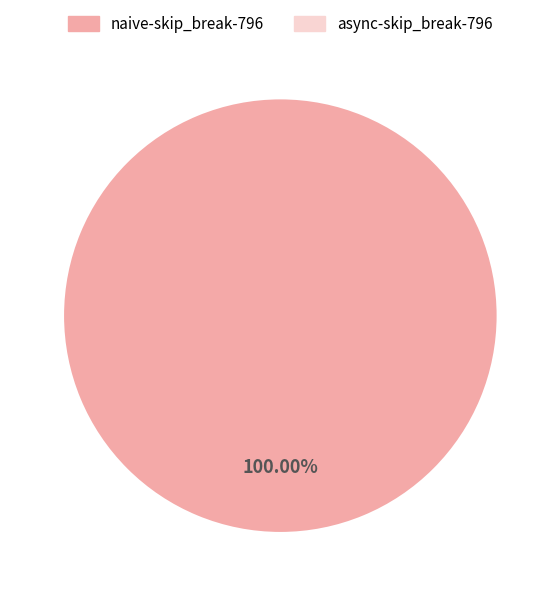

Does any single category account for the majority?

Yes